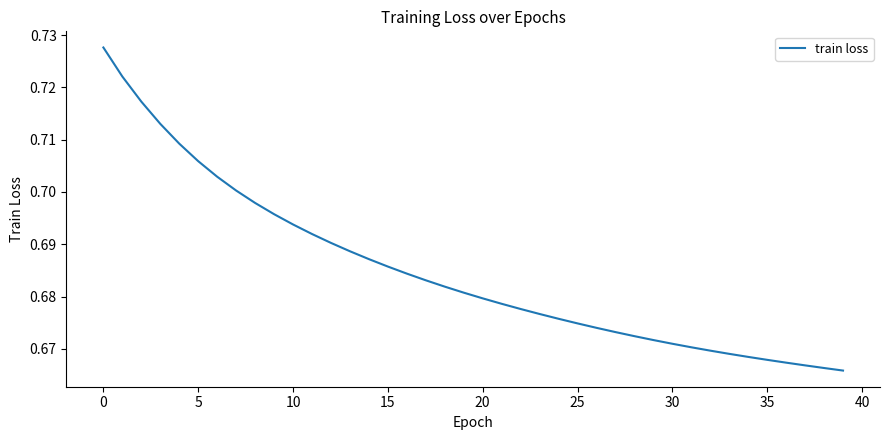

How many lines are shown in the chart?

1